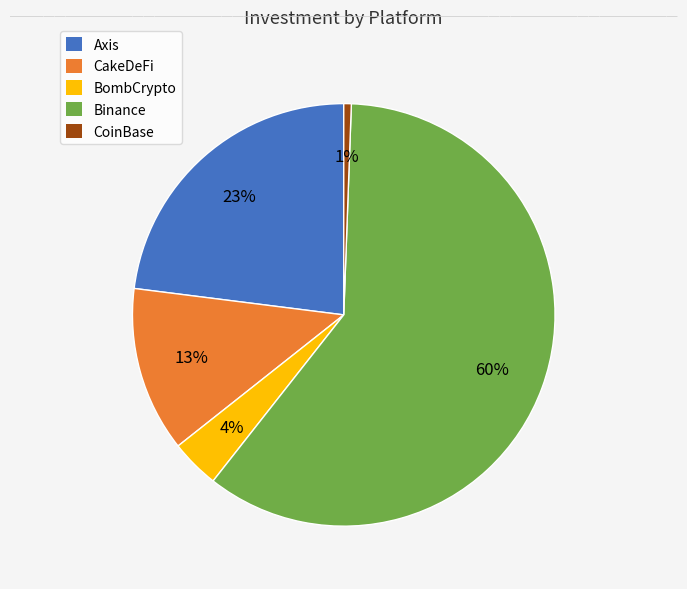

Which slice is the smallest?

CoinBase